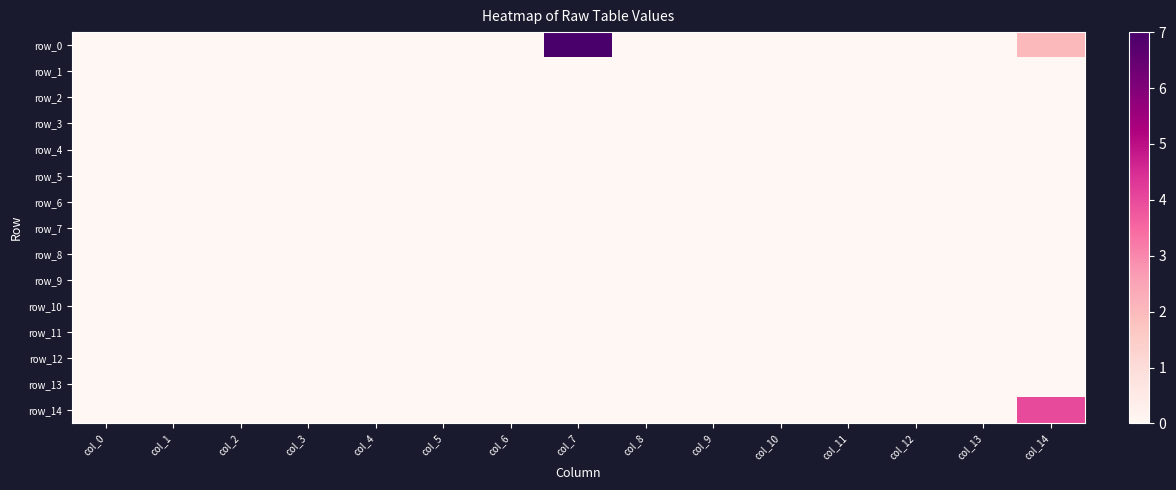

At which category is the sum across all series the highest?

col_7